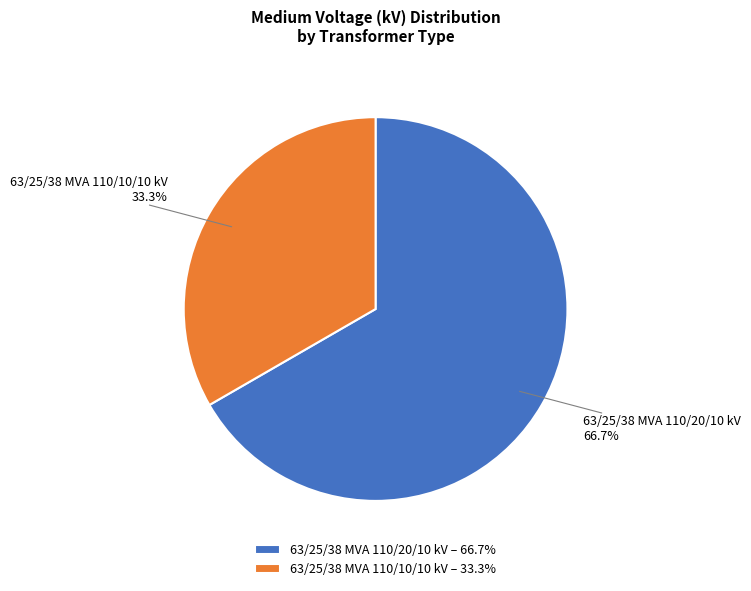

To the nearest percent, what portion does 63/25/38 MVA 110/20/10 kV represent?

67%